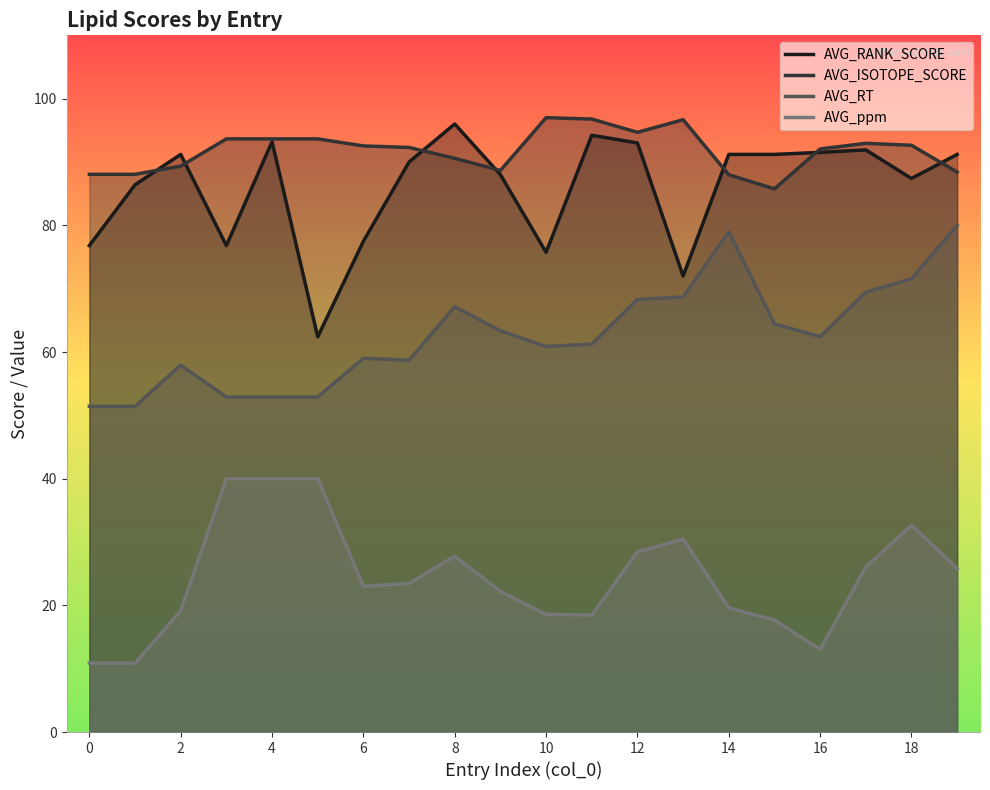

Which series has the widest spread of values?

AVG_RANK_SCORE